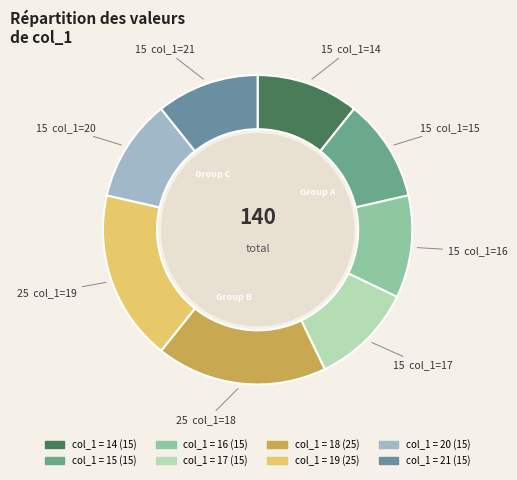

Is 19 the majority of the pie?

No